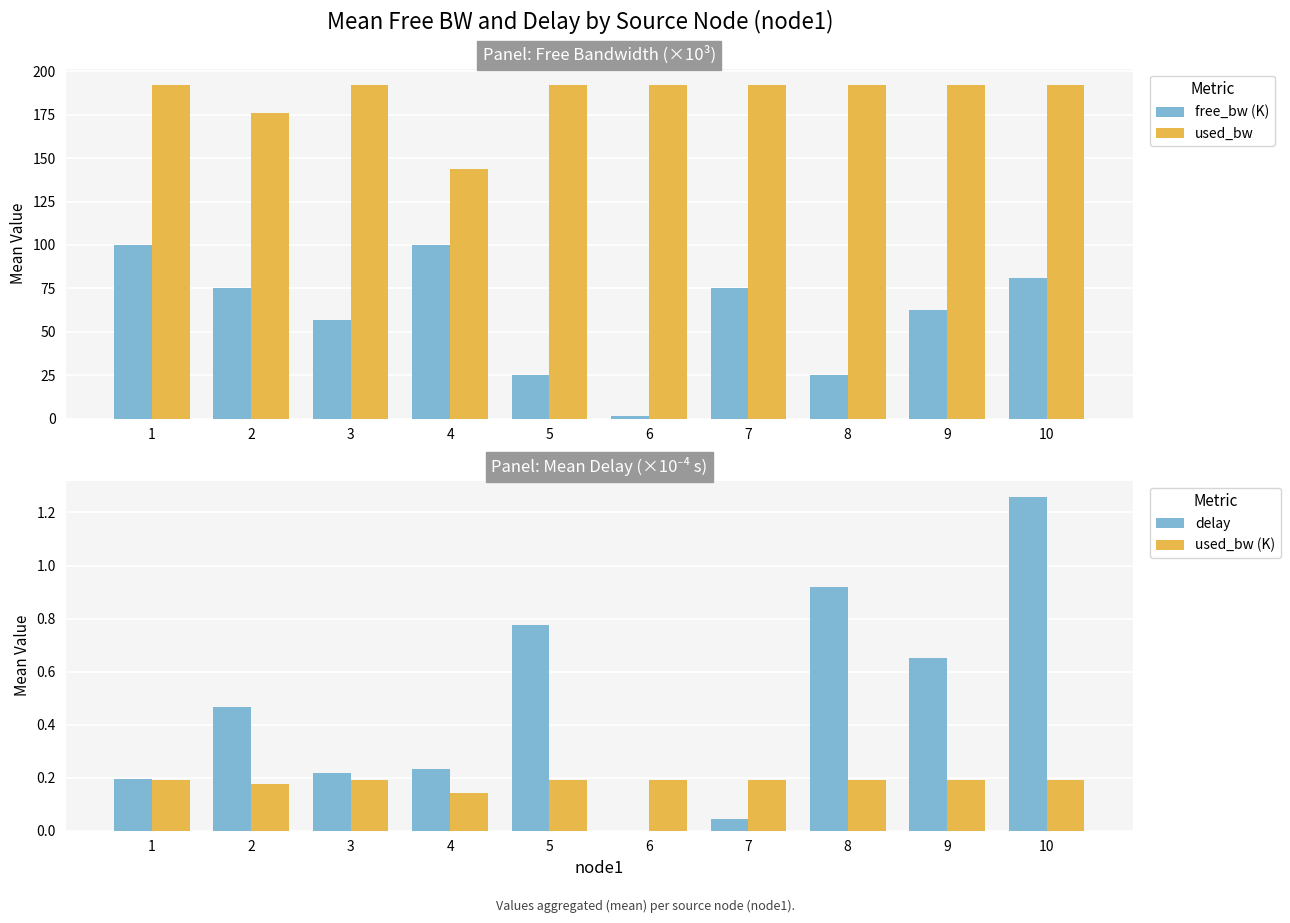

Rank the series at 7 from lowest to highest value.

delay, used_bw (K), free_bw (K), used_bw